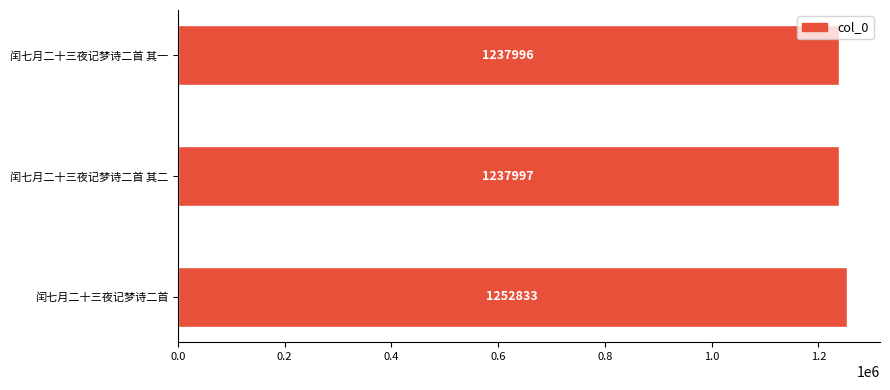

Reading bottom to top, transcribe all the data shown in this chart.

闰七月二十三夜记梦诗二首=1252833	闰七月二十三夜记梦诗二首 其二=1237997	闰七月二十三夜记梦诗二首 其一=1237996